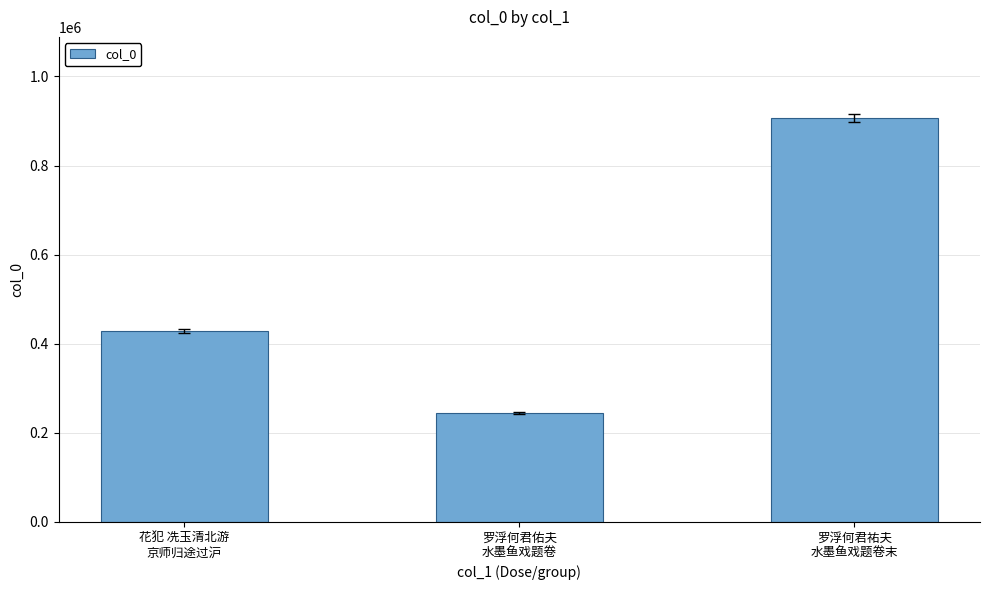

What is the change in value from 花犯 冼玉清北游
京师归途过沪 to 罗浮何君佑夫
水墨鱼戏题卷?

-183263